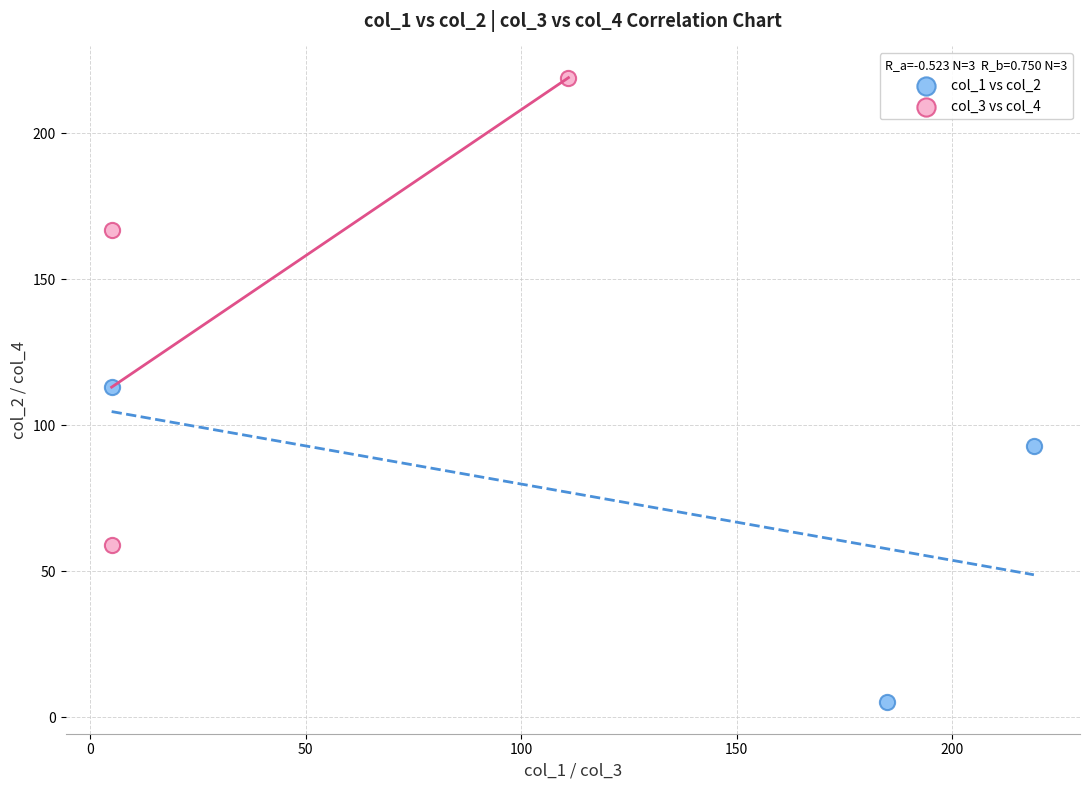

Which series has the largest Y range (max minus min)?

col_3 vs col_4